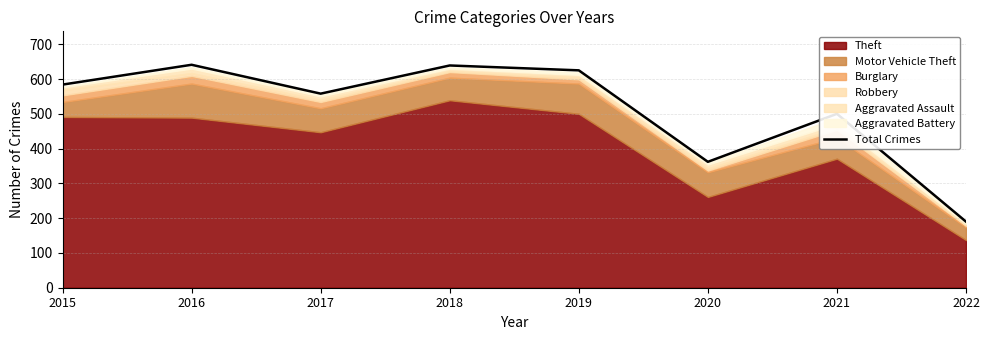

Where is the first local maximum?

2016